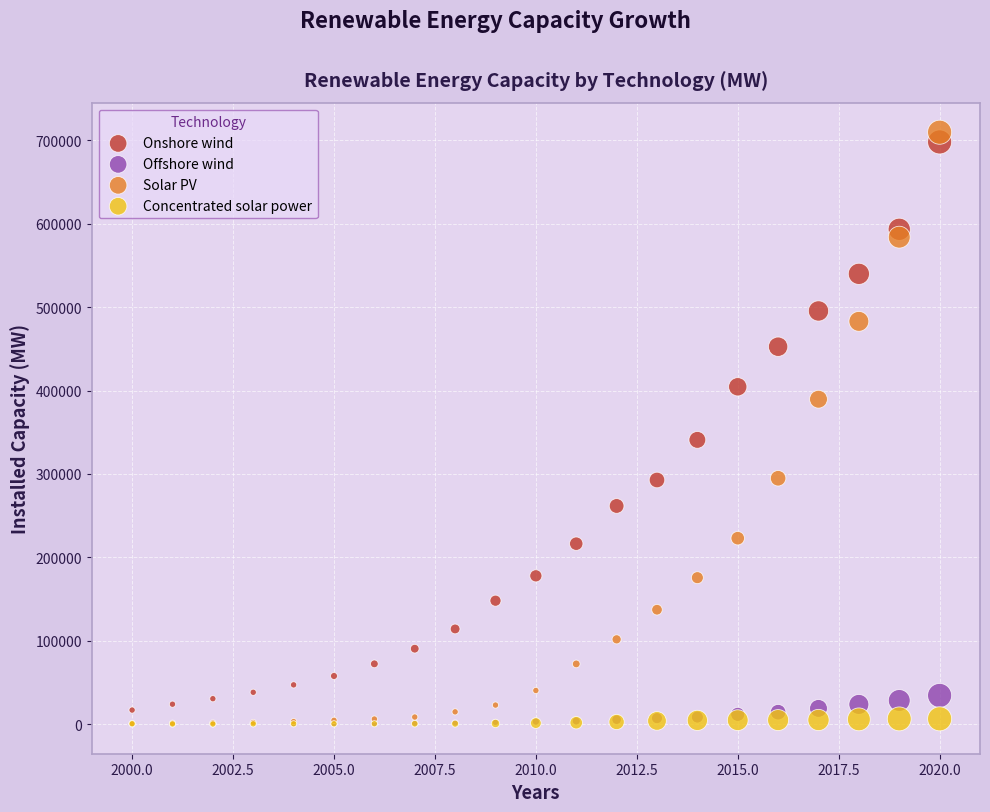

Across all series, what Y value is closest to 354836?

340815.7